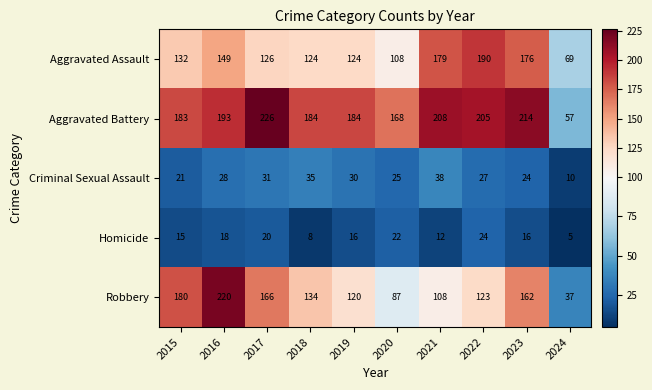

Between 2017 and 2019, which series saw the biggest shift?

Robbery